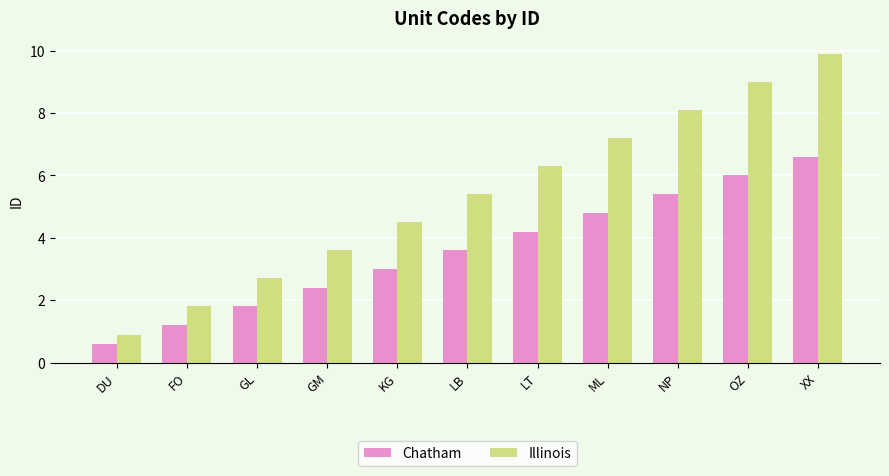

How many bars are there in total?

22